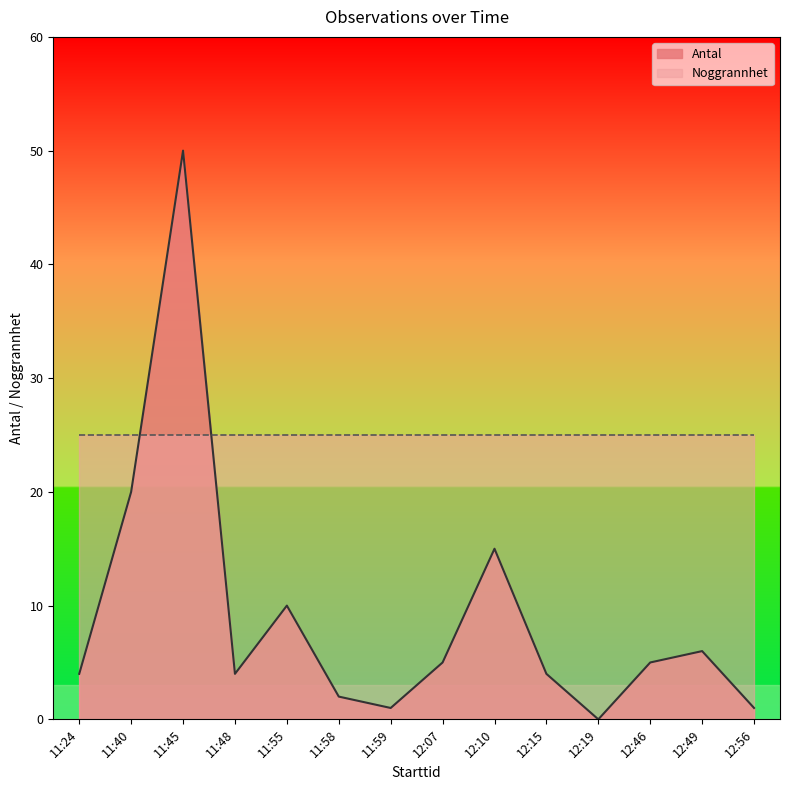

What is the total value across all series at 11:58?

27